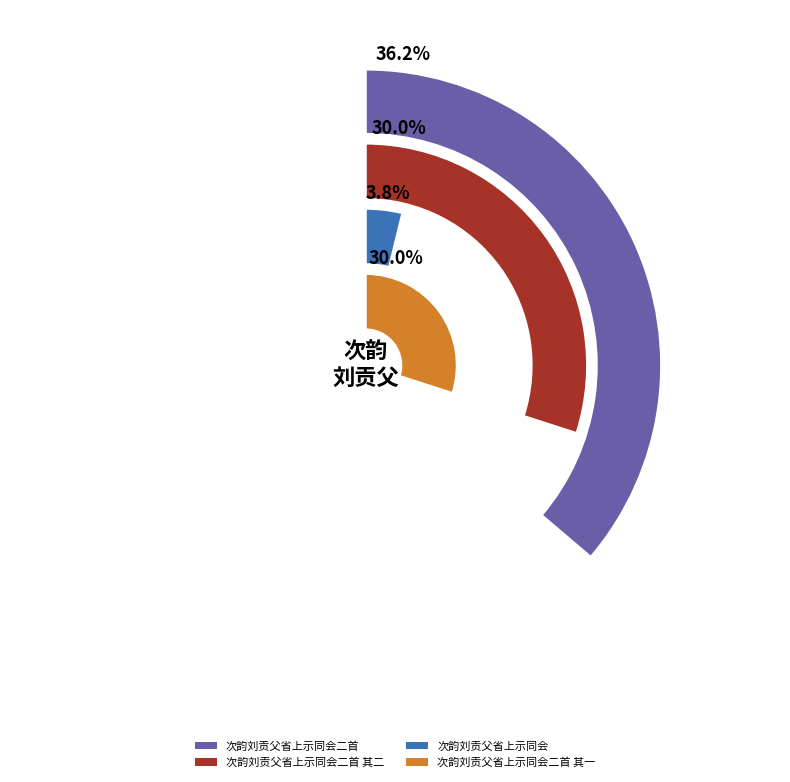

What is the ratio of the value at 次韵刘贡父省上示同会二首 其二 to the value at 次韵刘贡父省上示同会二首 其一?

1.0